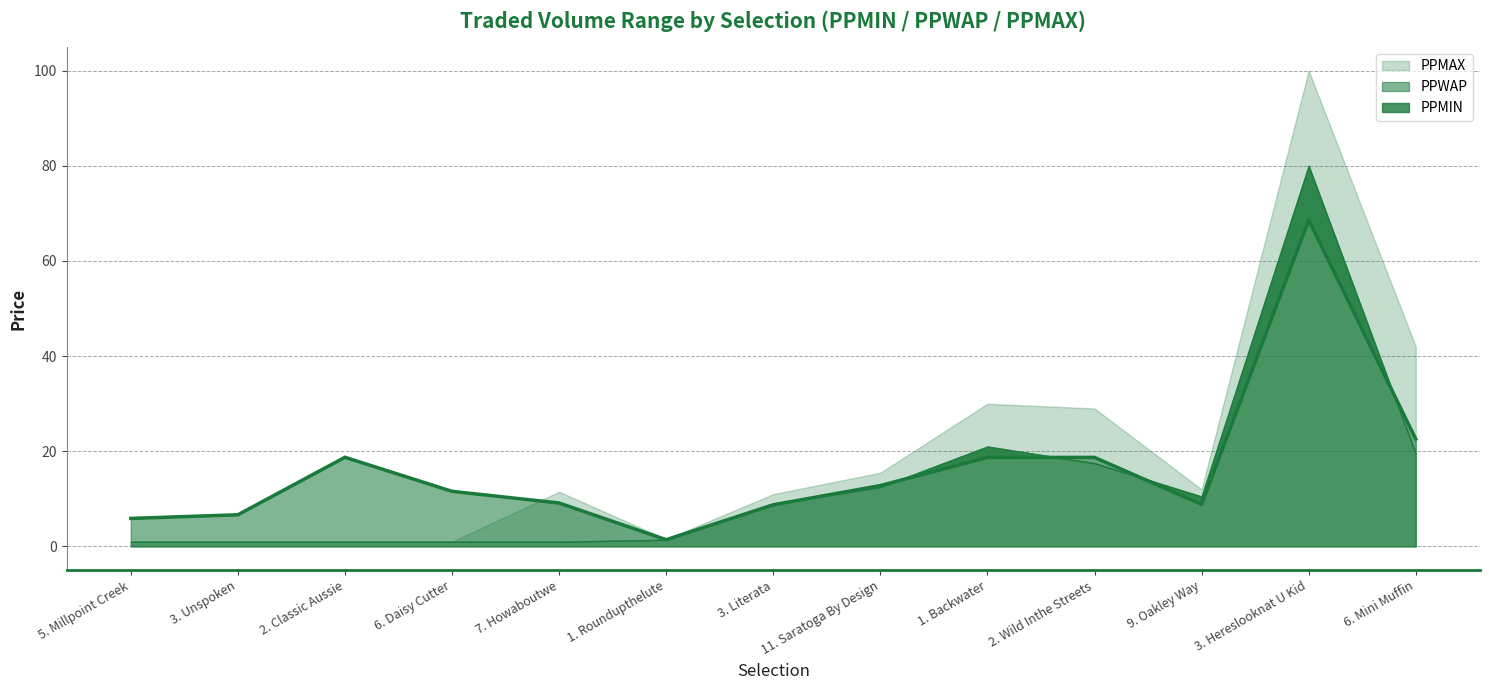

Reading left to right, list all the values displayed in this chart.

PPWAP: 5. Millpoint Creek=5.9	3. Unspoken=6.7	2. Classic Aussie=18.7	6. Daisy Cutter=11.6	7. Howaboutwe=9.1	1. Roundupthelute=1.4	3. Literata=8.8	11. Saratoga By Design=12.8	1. Backwater=18.7	2. Wild Inthe Streets=18.7	9. Oakley Way=8.9	3. Hereslooknat U Kid=68.6	6. Mini Muffin=22.6
PPMAX: 5. Millpoint Creek=1.0	3. Unspoken=1.0	2. Classic Aussie=1.0	6. Daisy Cutter=1.0	7. Howaboutwe=11.5	1. Roundupthelute=1.5	3. Literata=11.0	11. Saratoga By Design=15.5	1. Backwater=30.0	2. Wild Inthe Streets=29.0	9. Oakley Way=12.0	3. Hereslooknat U Kid=100.0	6. Mini Muffin=42.0
PPMIN: 5. Millpoint Creek=1.0	3. Unspoken=1.0	2. Classic Aussie=1.0	6. Daisy Cutter=1.0	7. Howaboutwe=1.0	1. Roundupthelute=1.4	3. Literata=9.0	11. Saratoga By Design=12.5	1. Backwater=21.0	2. Wild Inthe Streets=17.5	9. Oakley Way=10.5	3. Hereslooknat U Kid=80.0	6. Mini Muffin=19.5